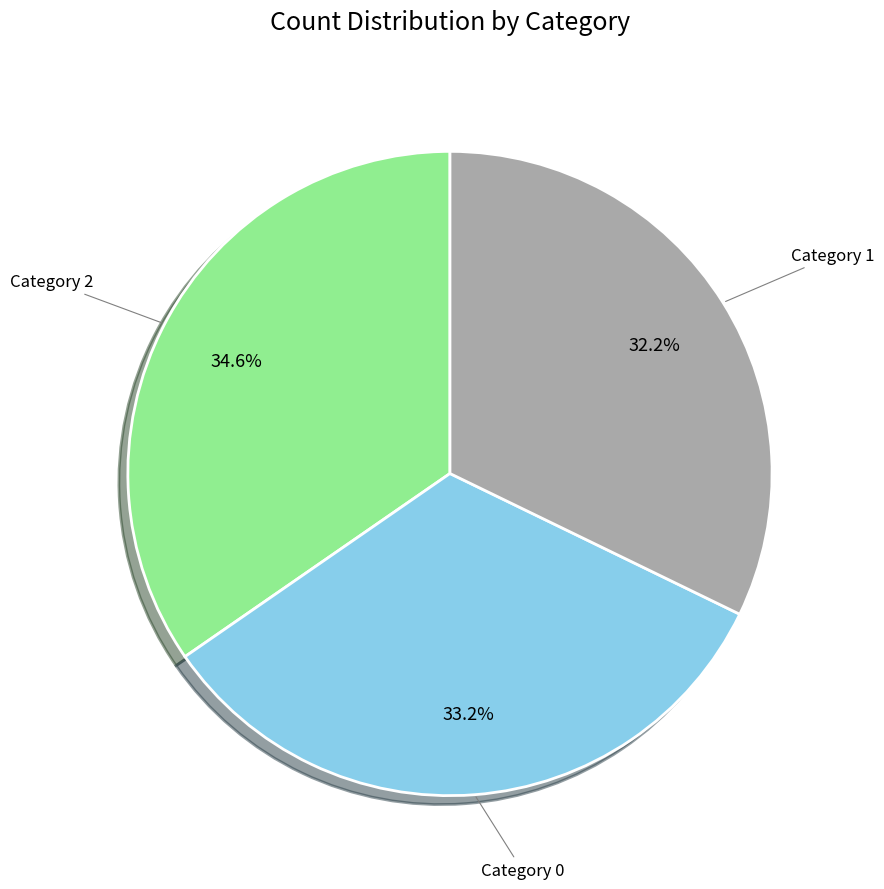

Is there a majority slice in this chart?

No